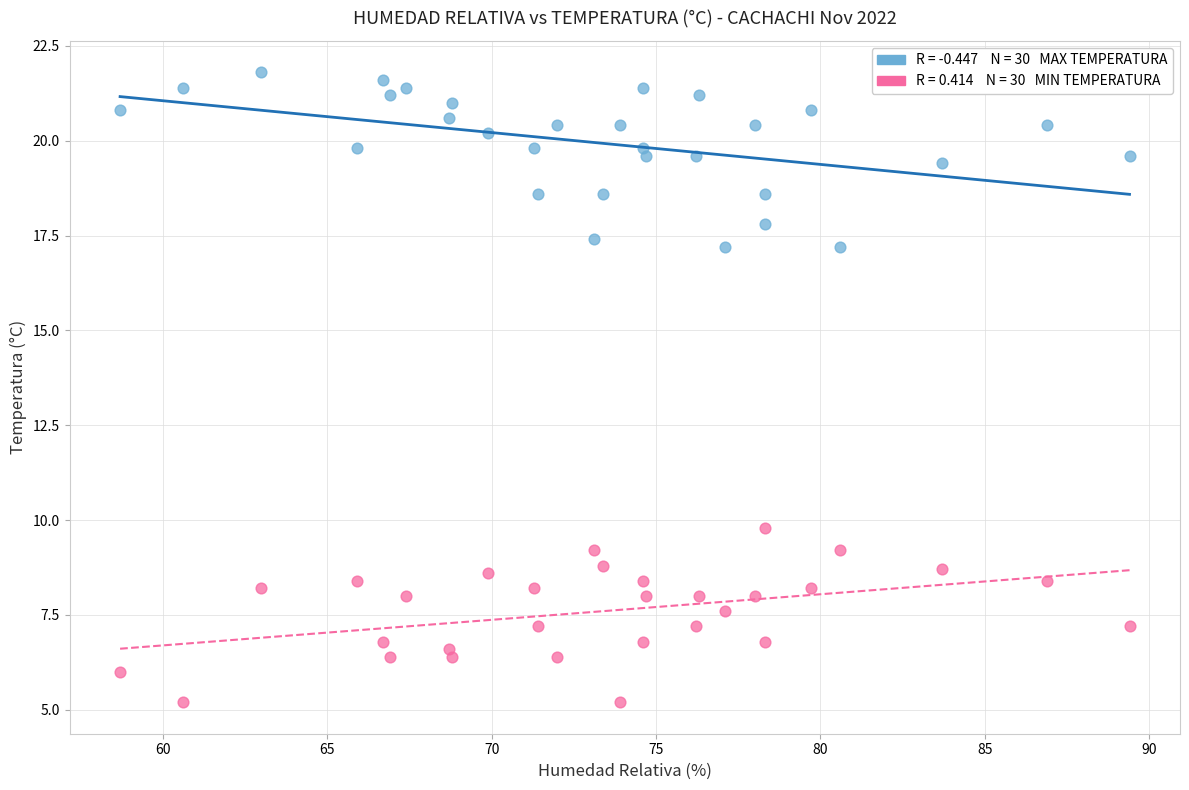

Across all series, what Y value is closest to 13?

9.8